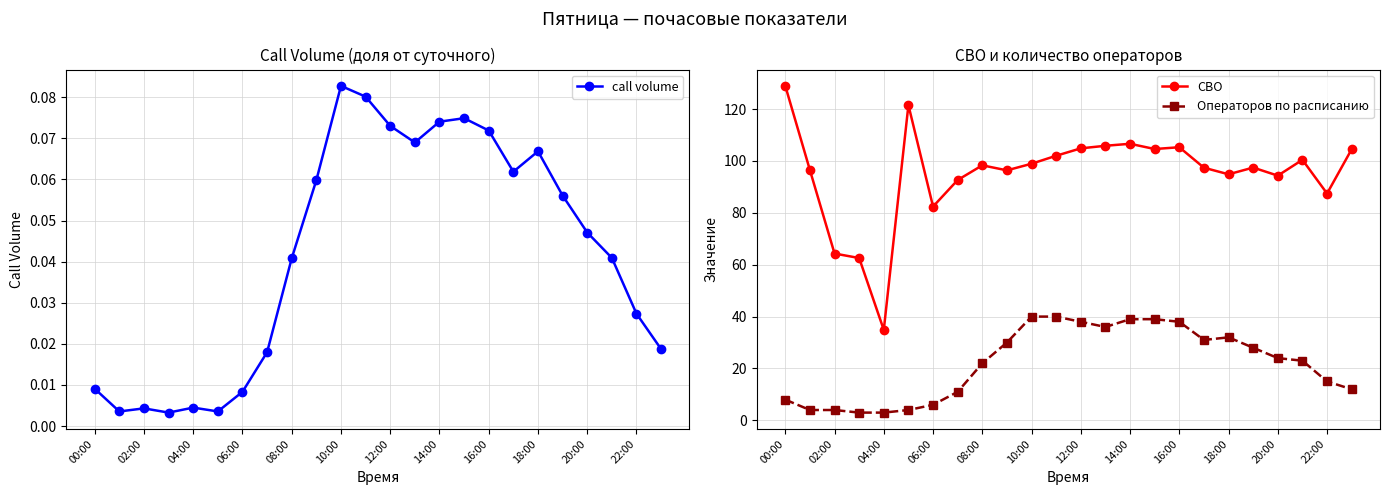

Rank the series by their average value, from highest to lowest.

СВО, Операторов по расписанию, call volume